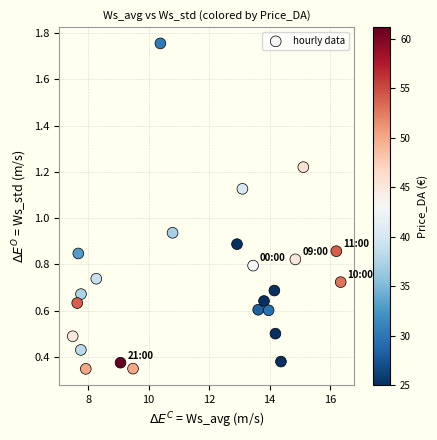

What is the range of Y values (max minus min)?

1.4